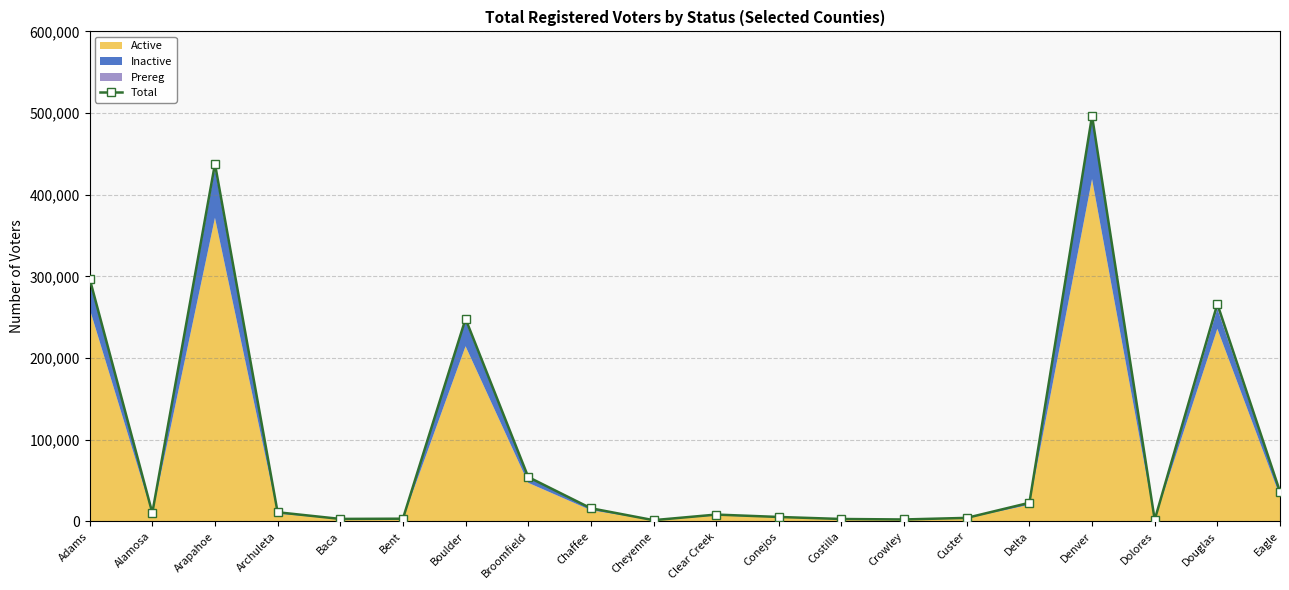

What is the smallest value displayed?

1402